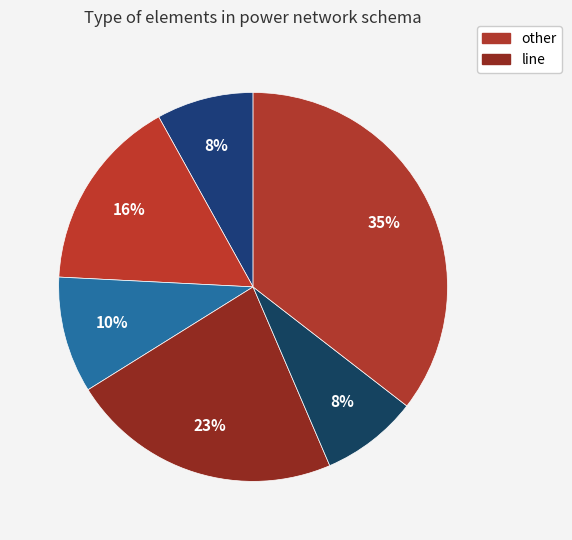

Which category has the smallest portion of the pie?

bus